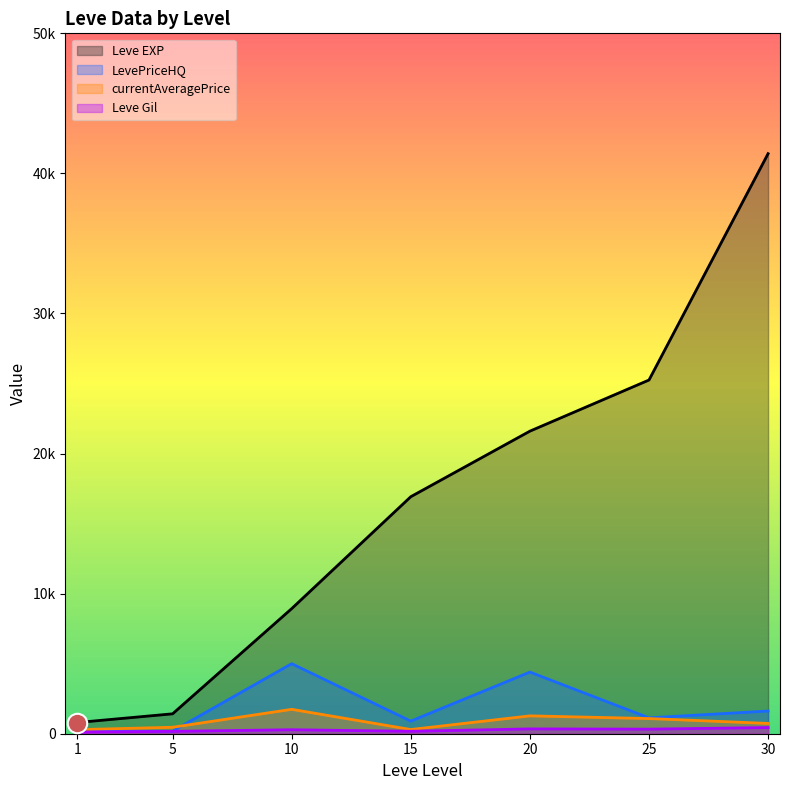

Which series changed the most between 5 and 50?

Leve EXP